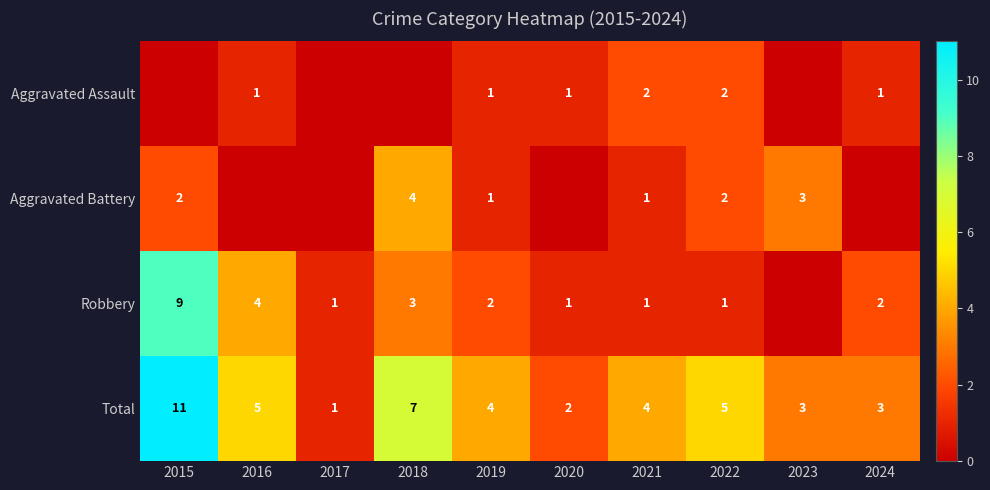

What is the sum of the Total values at 2018 and 2023?

10